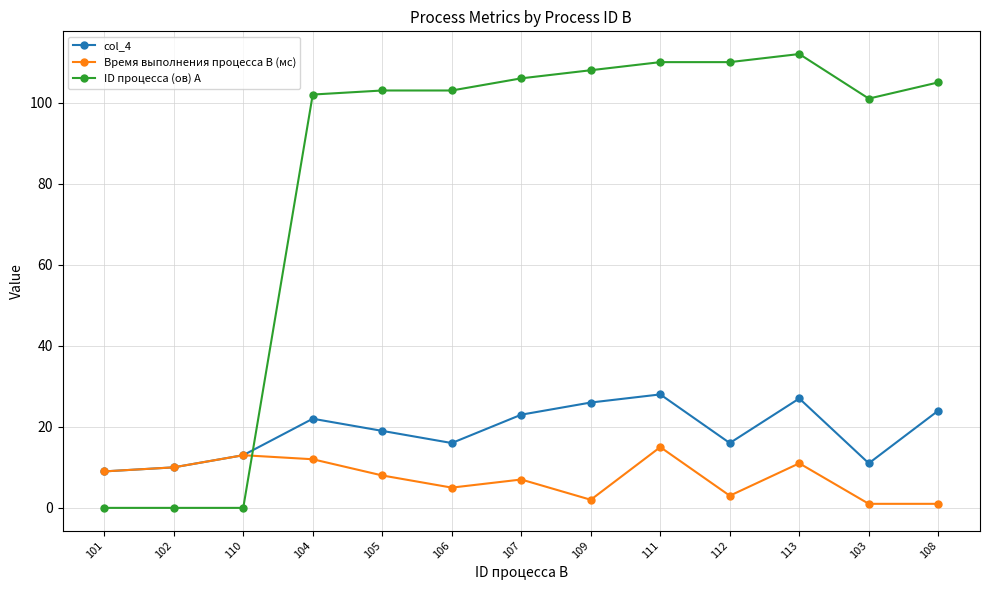

Read the Время выполнения процесса B (мс) value at 108.

1